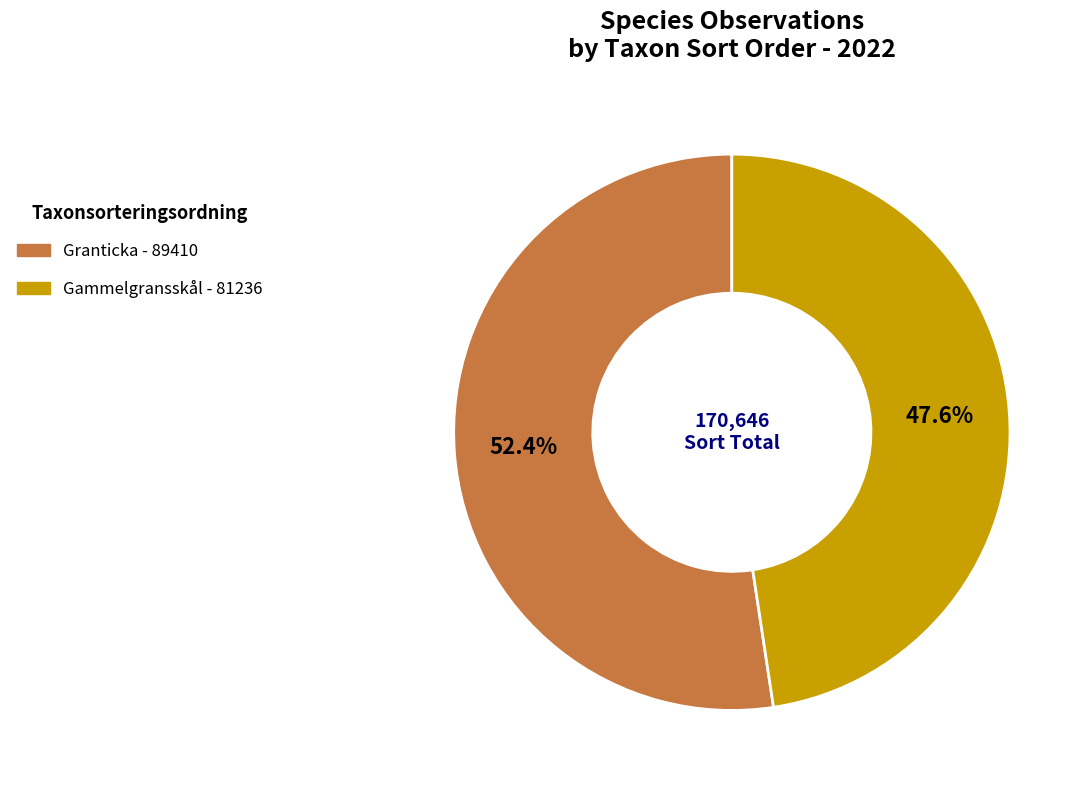

Is there a majority slice in this chart?

Yes